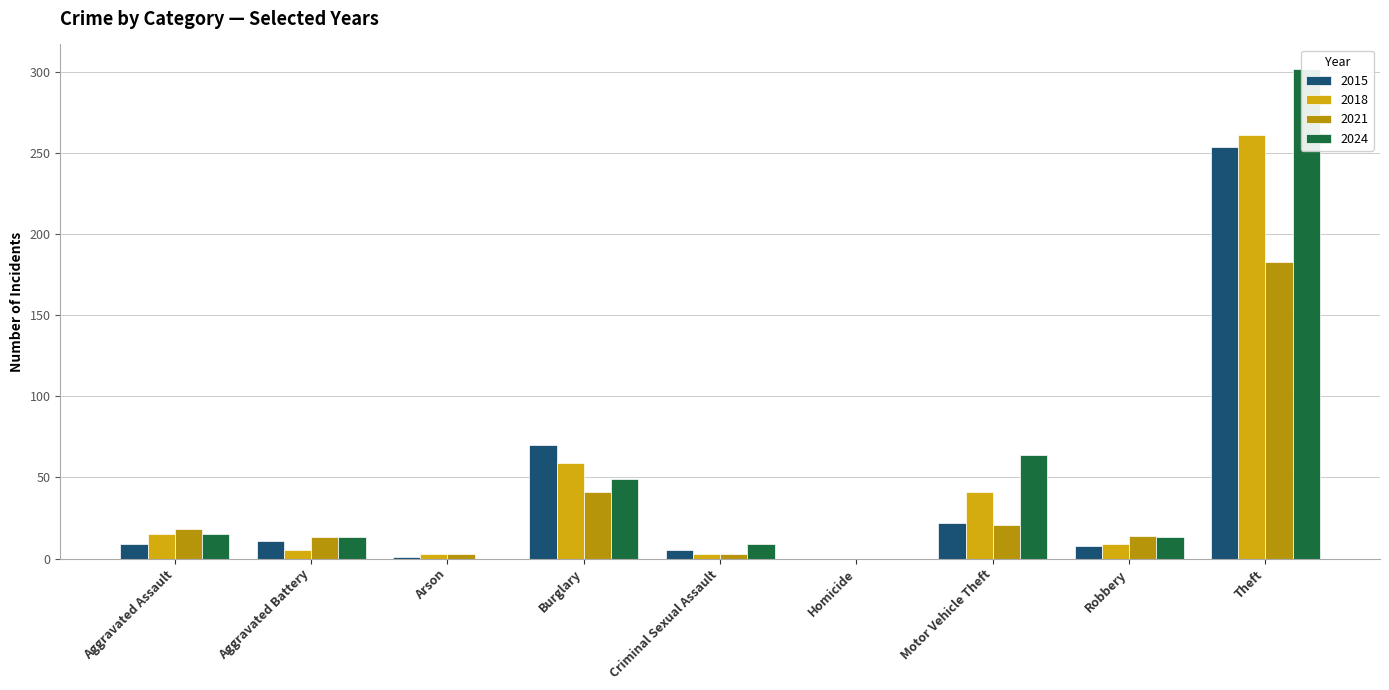

What is the total value across all series at Robbery?

44